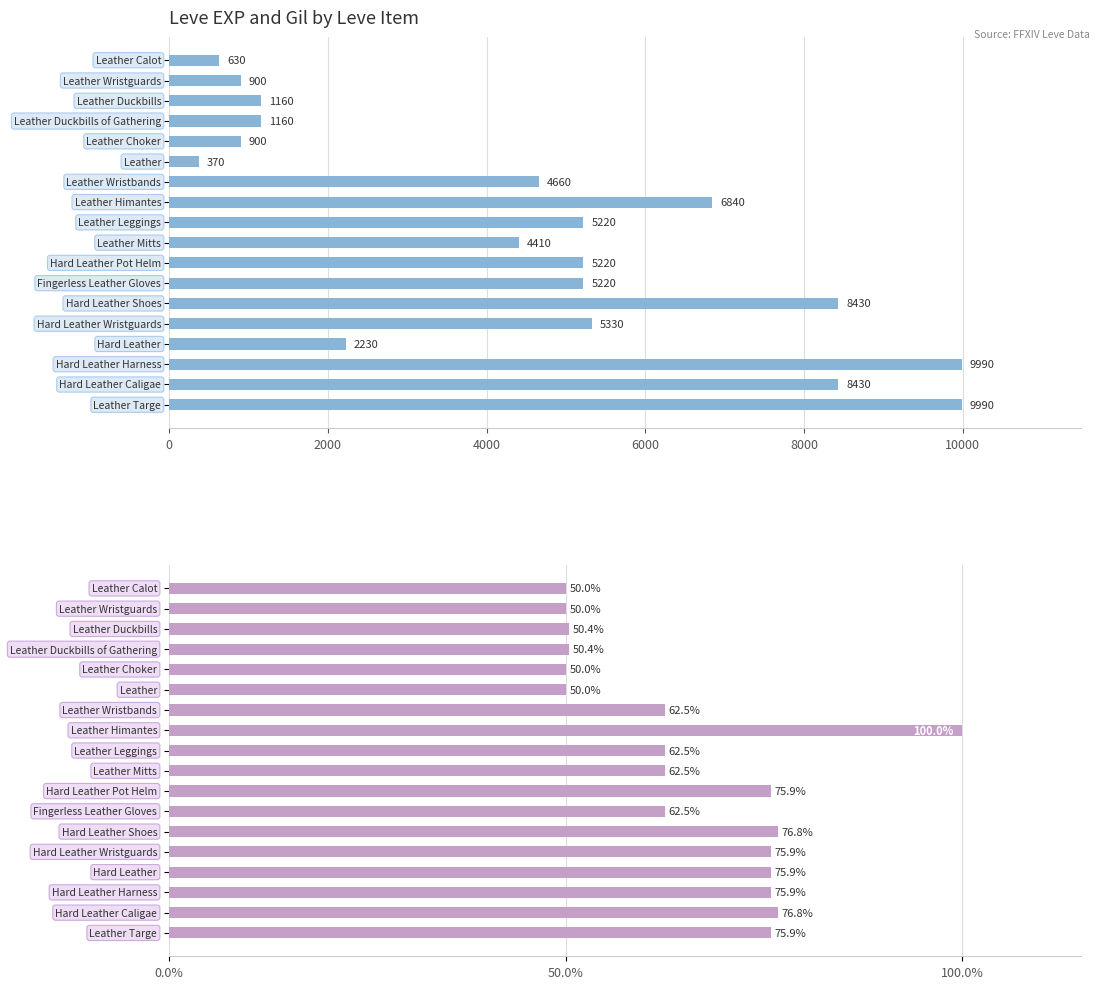

How many series are shown in this chart?

2